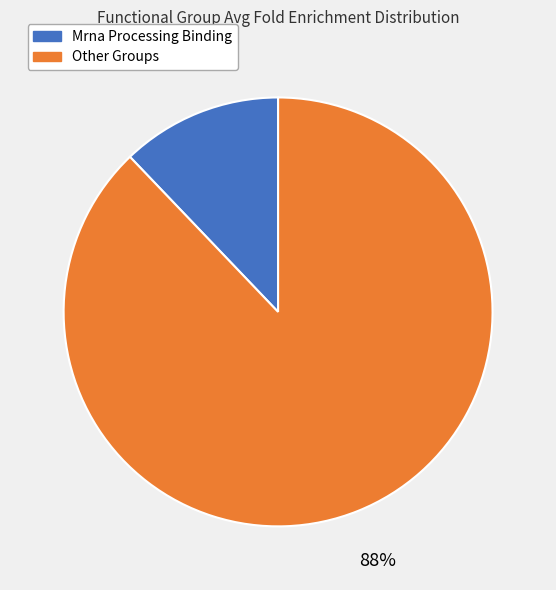

To the nearest percent, what is the average slice percentage?

50%